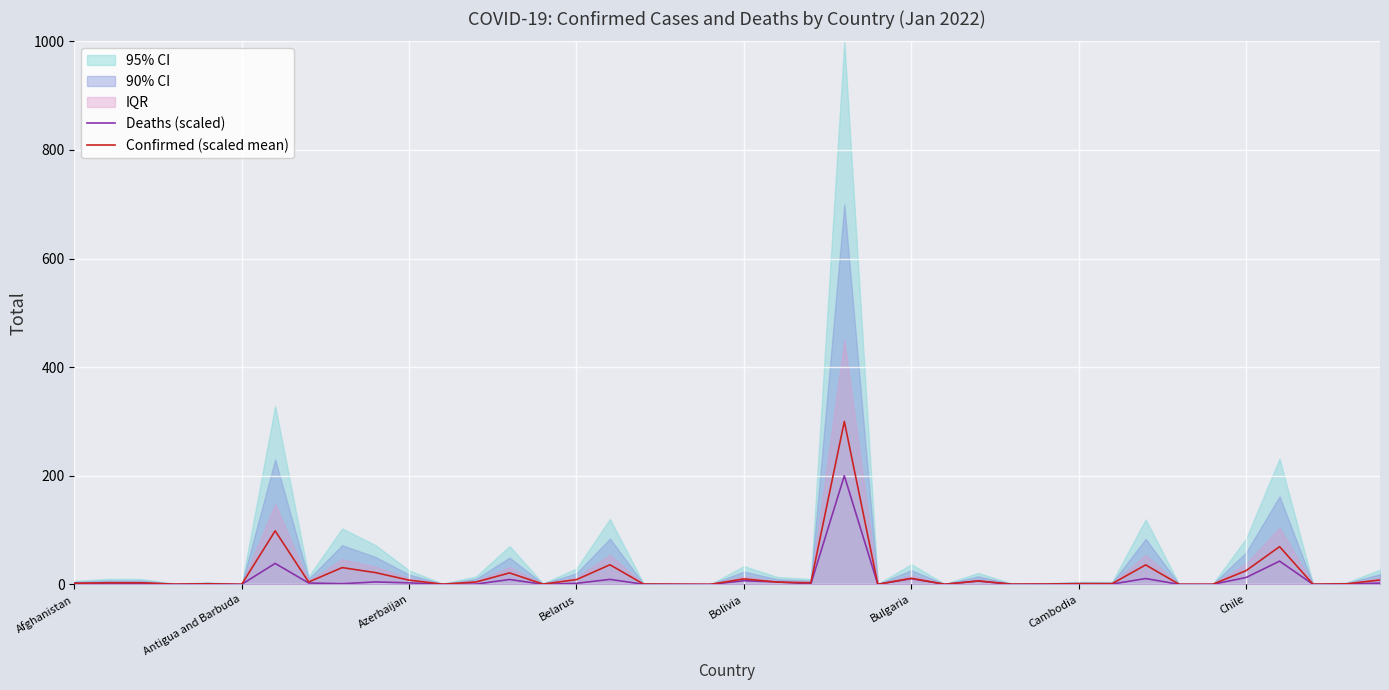

At which category is the sum across all series the highest?

23